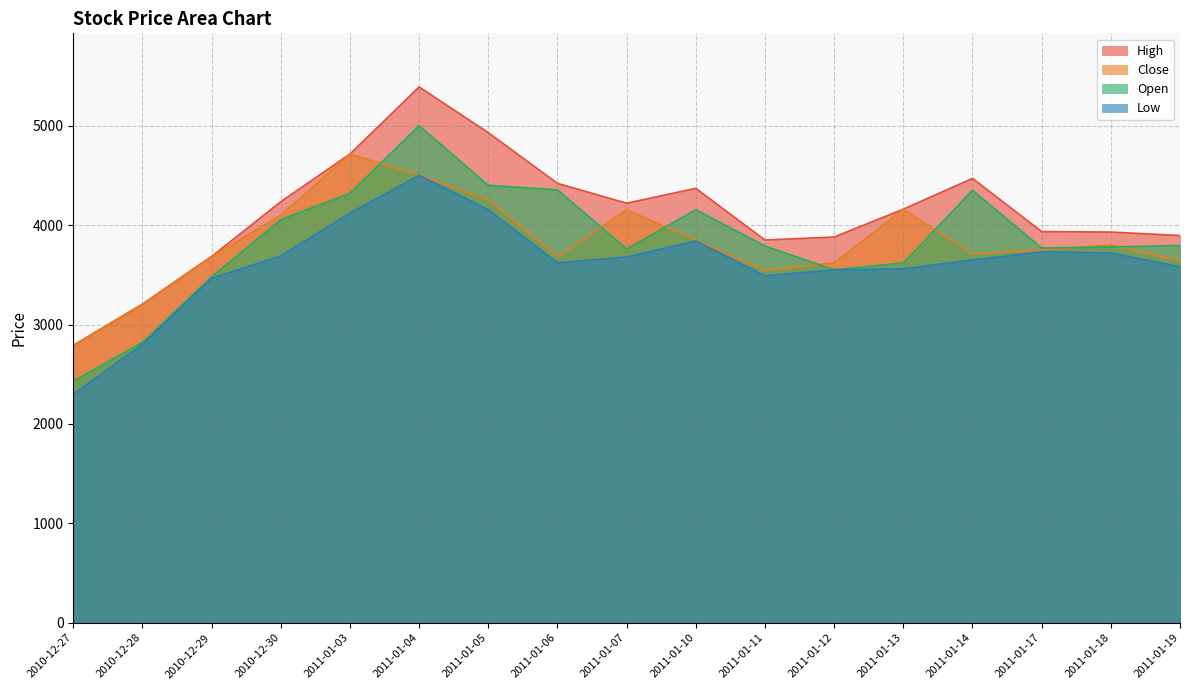

List the series in order of their peak value, lowest first.

Low, Close, Open, High